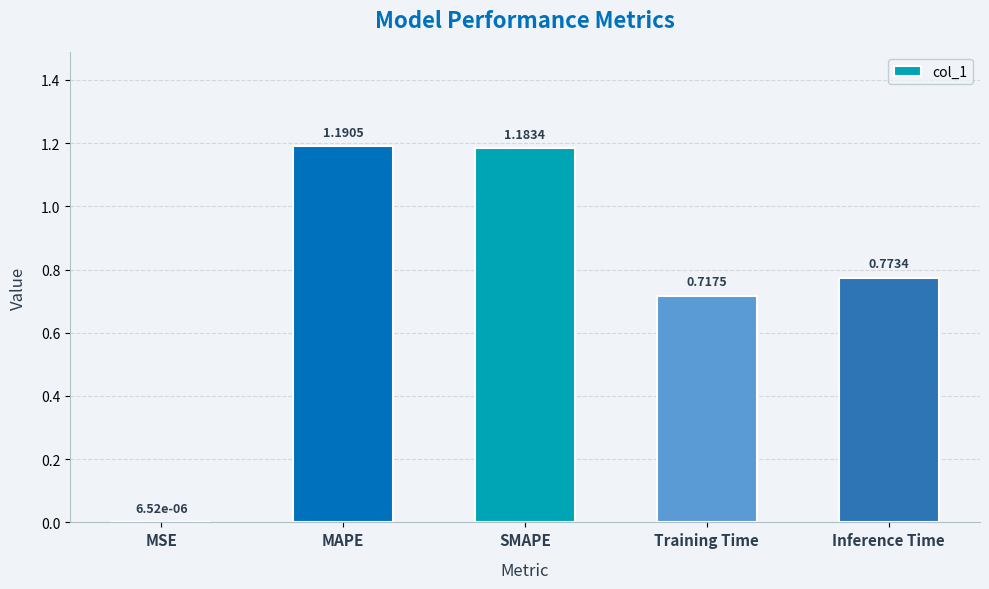

What is the sum of all values?

3.9